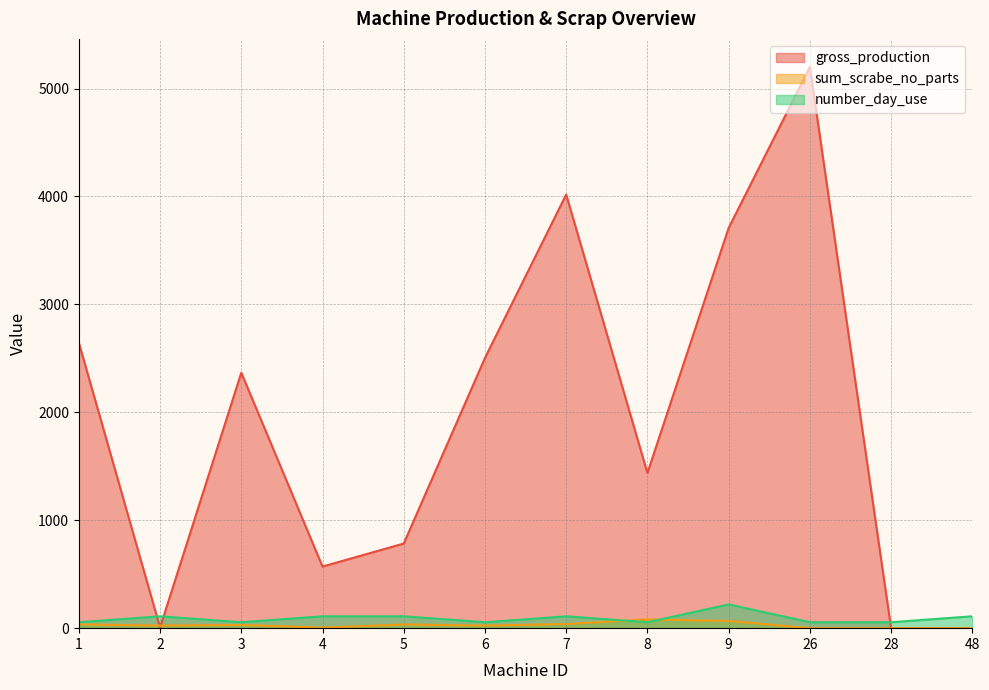

Where does the sum_scrabe_no_parts series first go above 30?

1